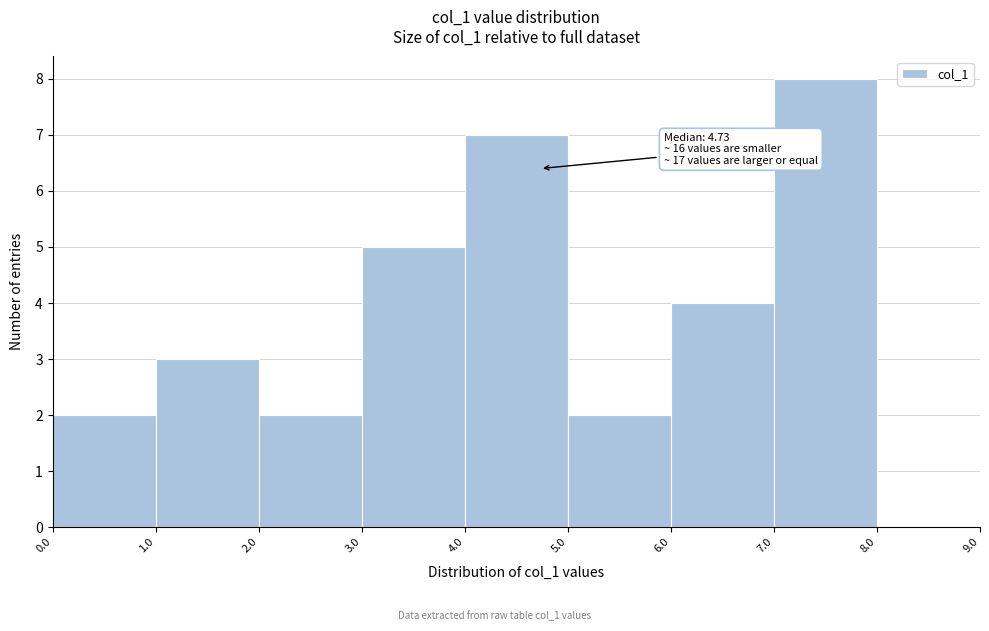

Which range on the x-axis has the tallest bar?

7.0 to 8.0